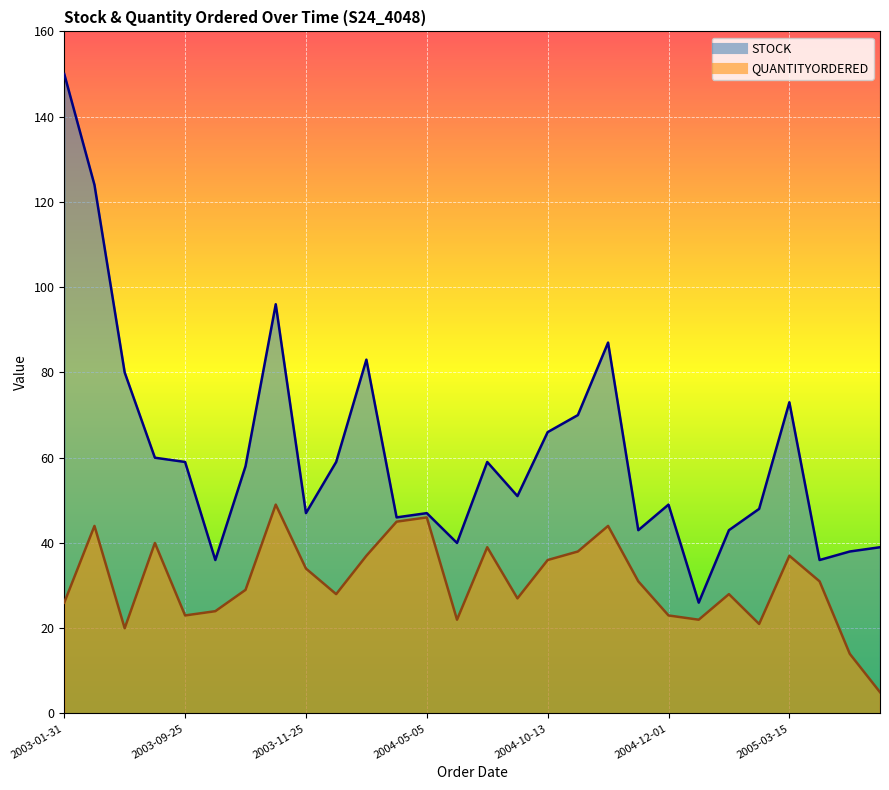

What is the difference between the highest and lowest values at 2003-09-25?

36